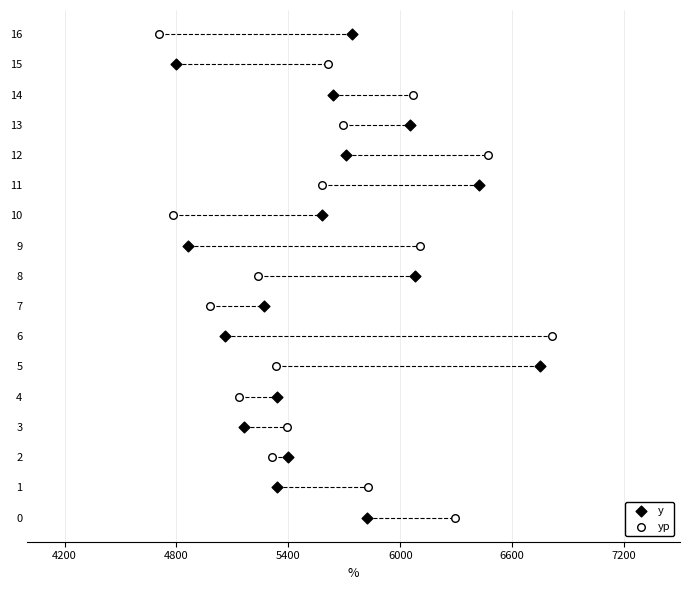

What are all the series names shown in the legend?

y, yp